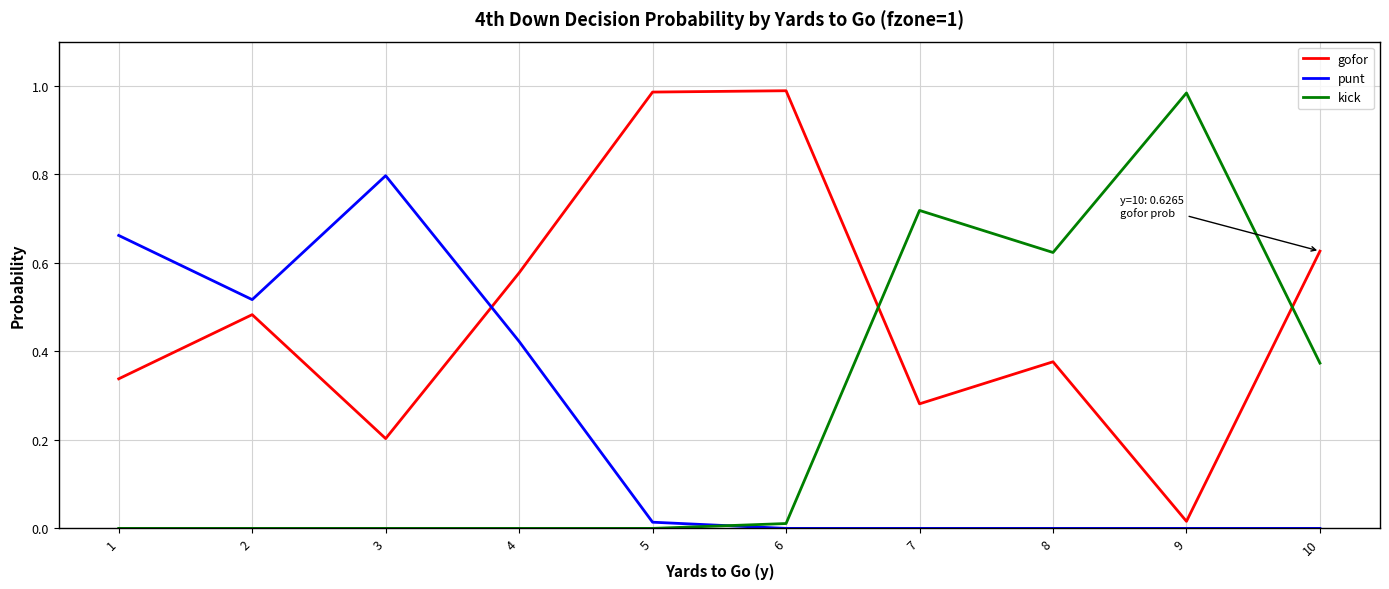

Between which two adjacent categories do gofor and kick first intersect?

6 and 7